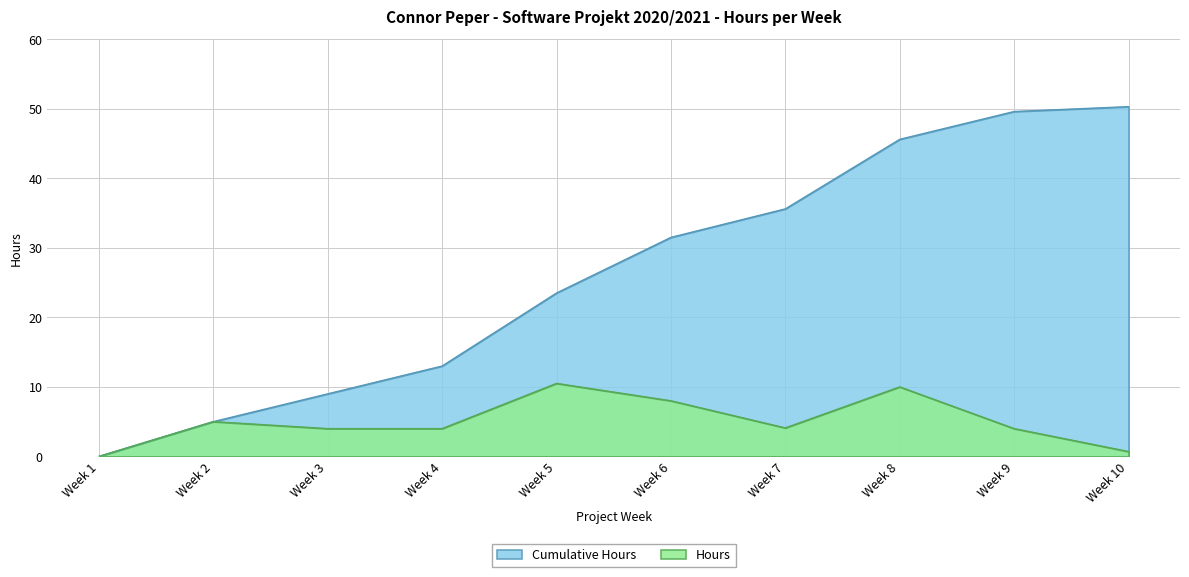

What is the approximate value of Cumulative Hours at Week 9?

49.6